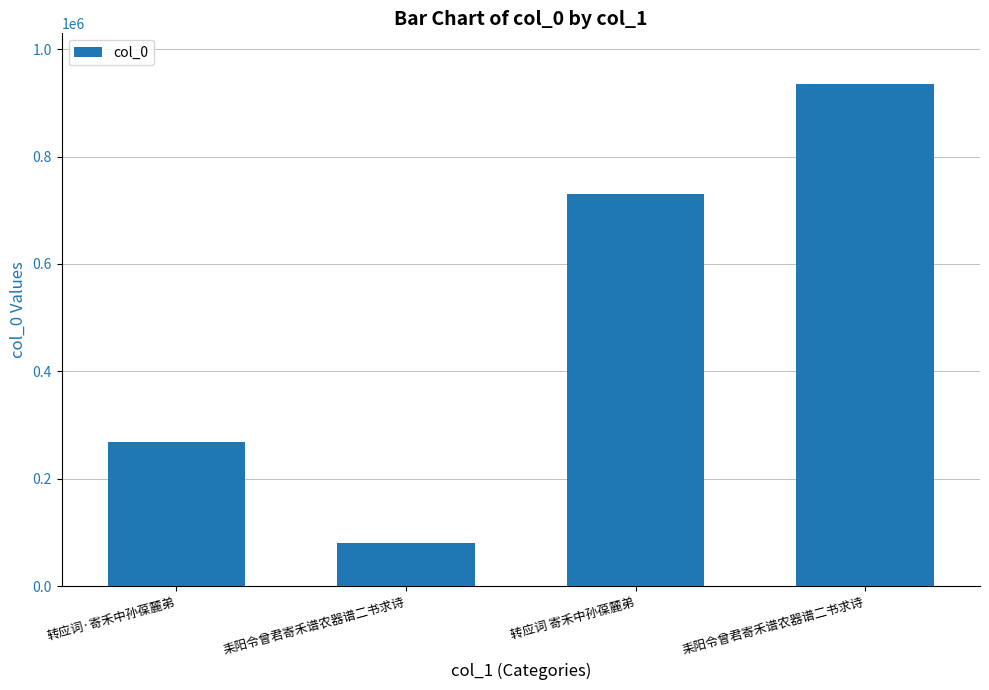

What is the smallest value displayed?

80615